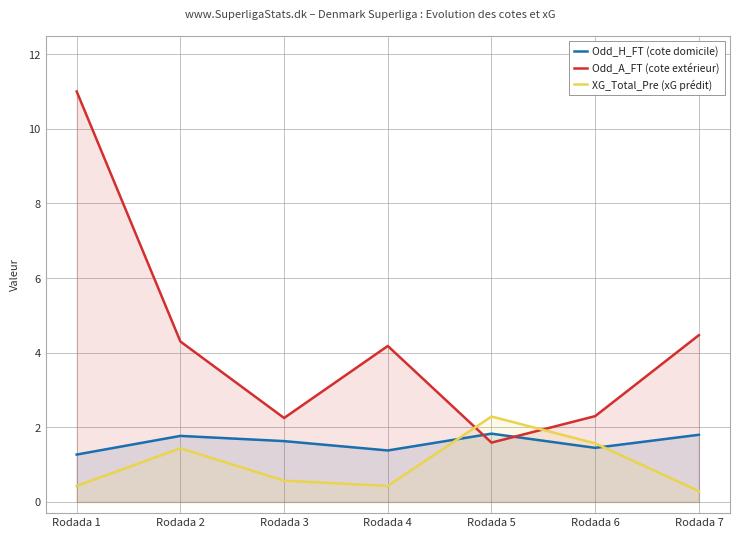

Reading left to right, extract all data points from this chart.

Odd_H_FT (cote domicile): Rodada 1=1.3	Rodada 2=1.8	Rodada 3=1.6	Rodada 4=1.4	Rodada 5=1.8	Rodada 6=1.4	Rodada 7=1.8
Odd_A_FT (cote extérieur): Rodada 1=11.0	Rodada 2=4.3	Rodada 3=2.2	Rodada 4=4.2	Rodada 5=1.6	Rodada 6=2.3	Rodada 7=4.5
XG_Total_Pre (xG prédit): Rodada 1=0.4	Rodada 2=1.4	Rodada 3=0.6	Rodada 4=0.4	Rodada 5=2.3	Rodada 6=1.6	Rodada 7=0.3